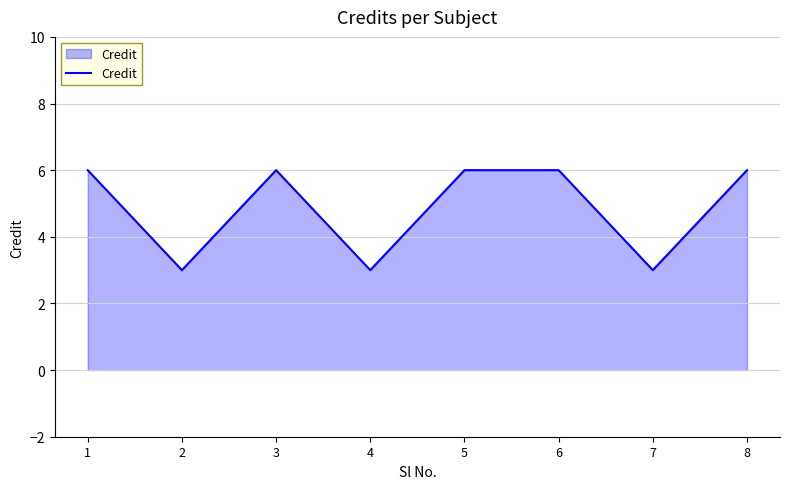

What is the difference between the maximum and second lowest values?

3